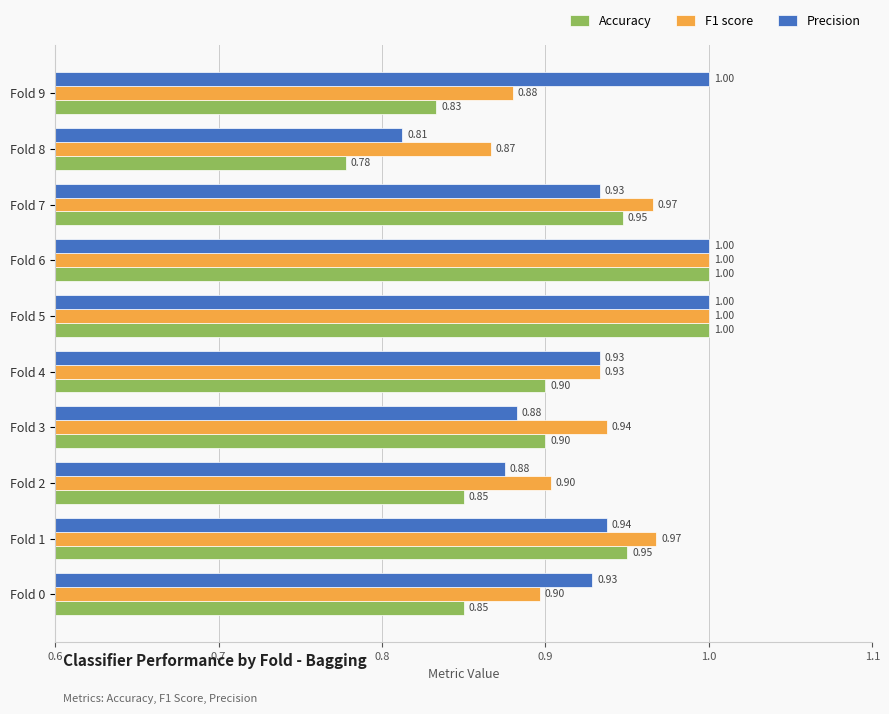

Rank the series at Fold 0 from highest to lowest value.

Precision, F1 score, Accuracy